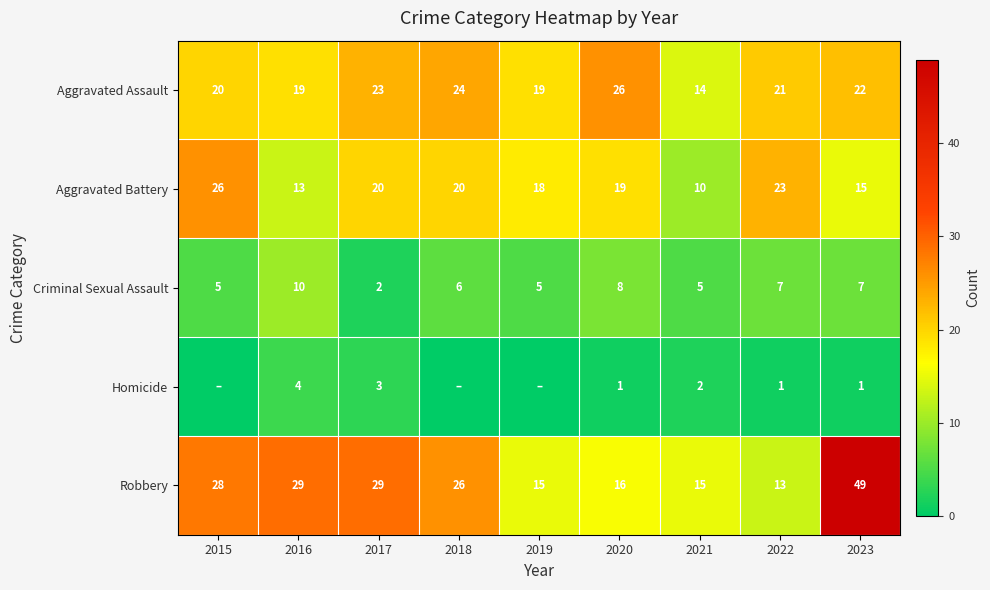

What is the maximum value for Aggravated Assault?

26